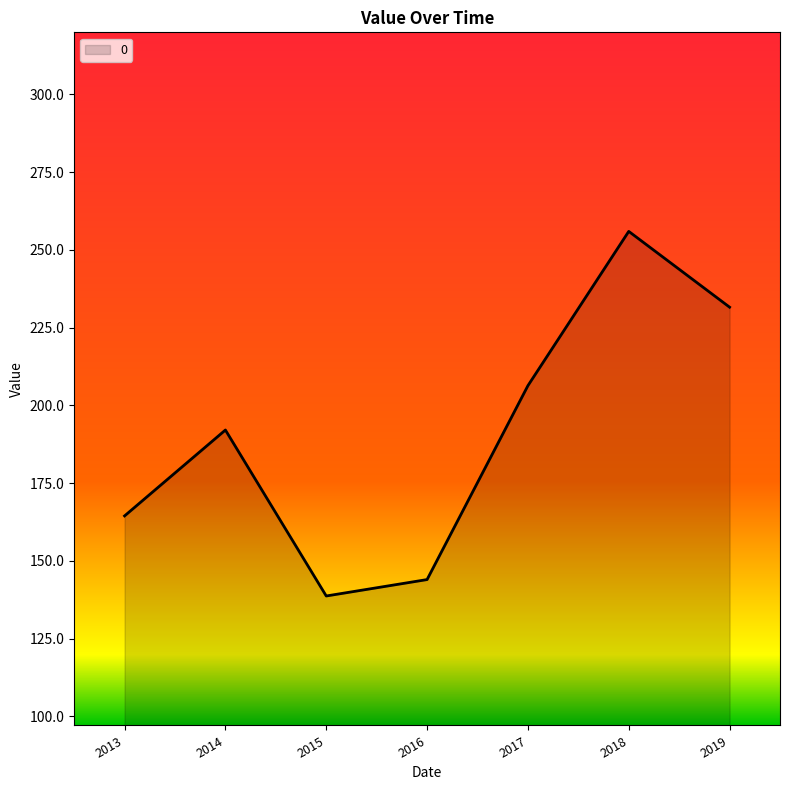

What is the difference between the maximum and minimum values?

117.2